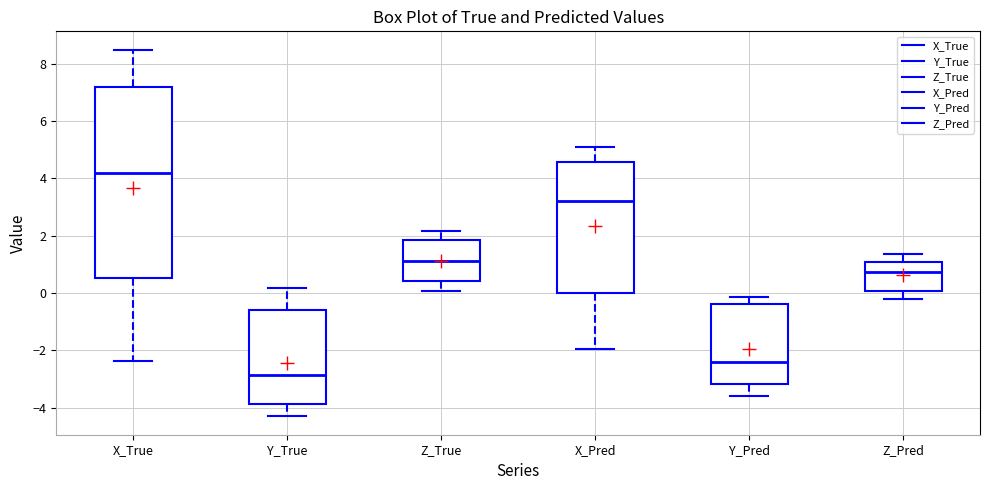

Which box's median line is the lowest?

Y_True